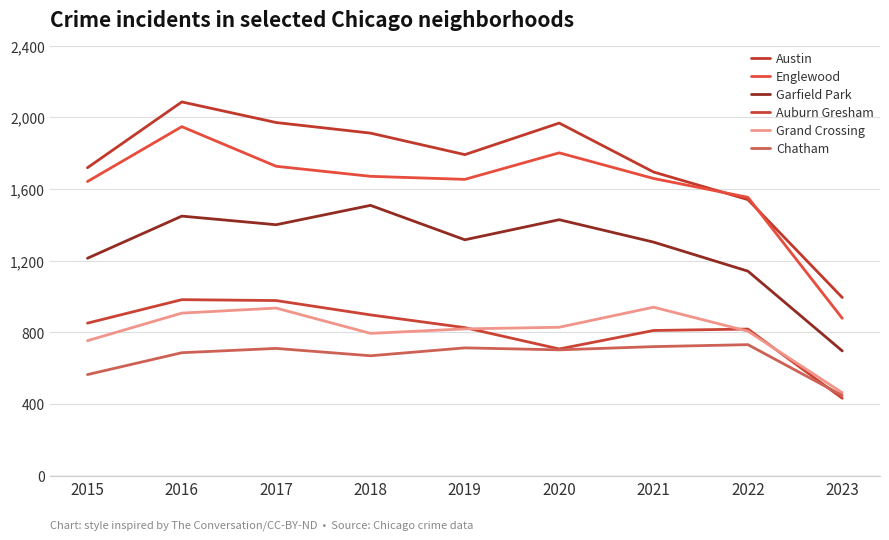

What are all the series names shown in the legend?

Austin, Englewood, Garfield Park, Auburn Gresham, Grand Crossing, Chatham